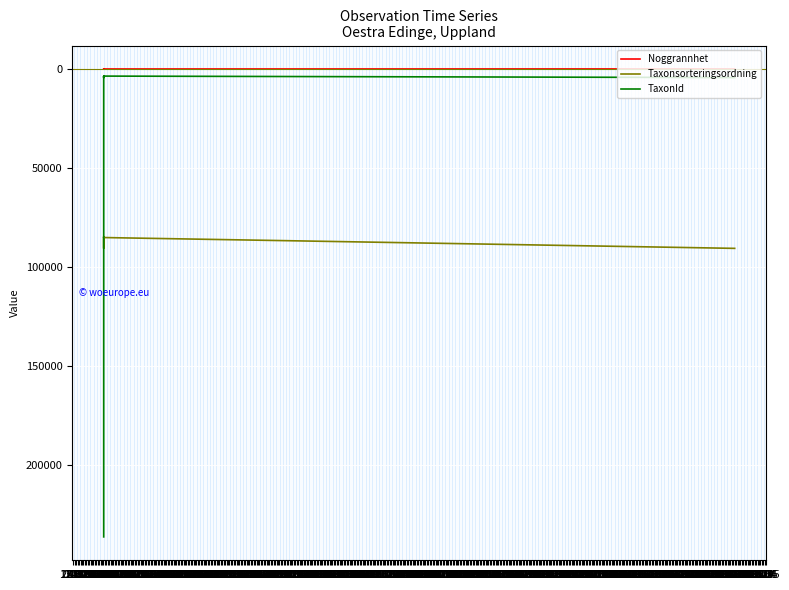

Is it true that TaxonId equals 6269 at 14.03?

False